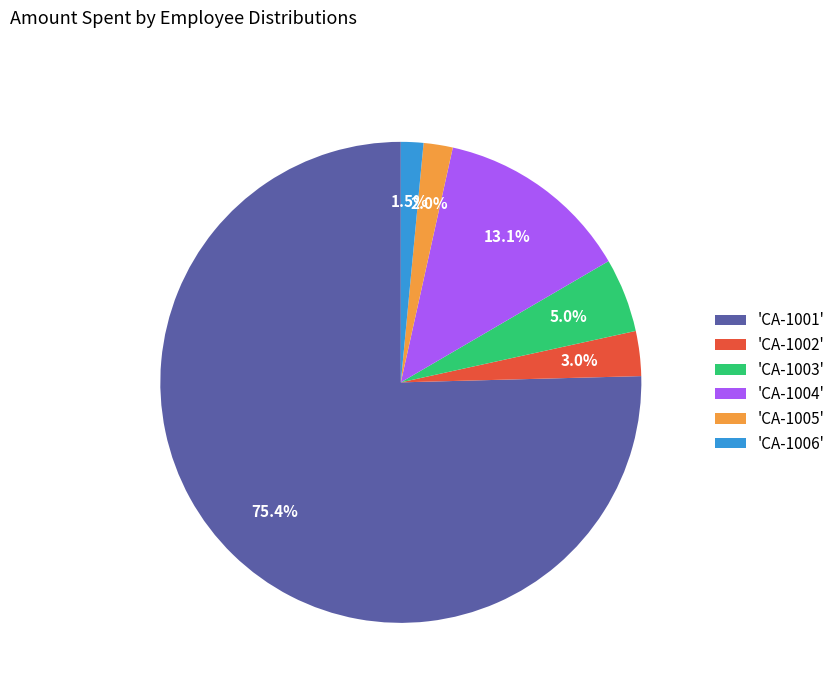

What is the largest slice in the pie chart?

'CA-1001'